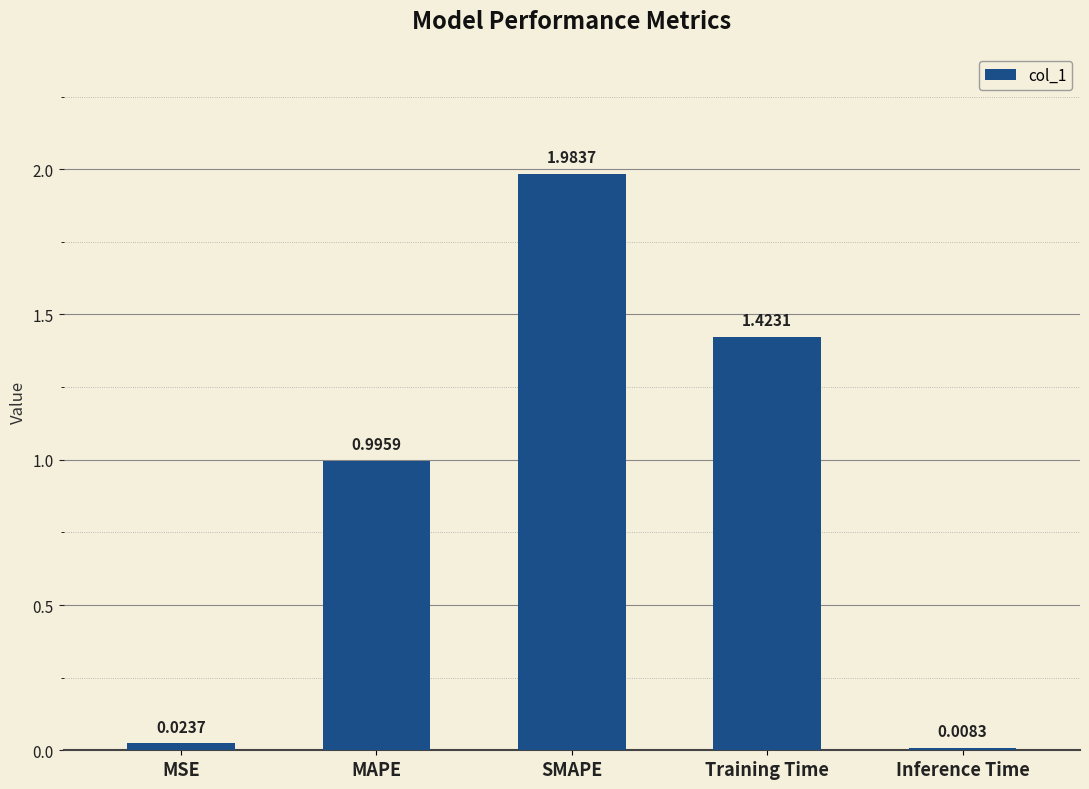

Rank the categories by value from highest to lowest.

SMAPE, Training Time, MAPE, MSE, Inference Time